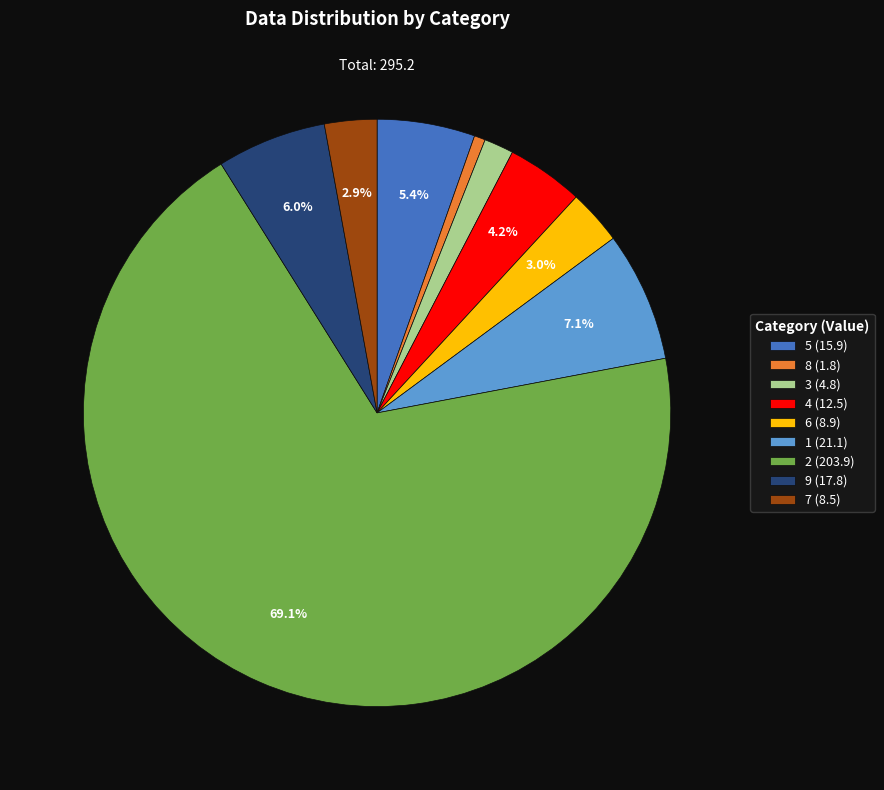

Which has a higher value, 2 (203.9) or 8 (1.8)?

2 (203.9)